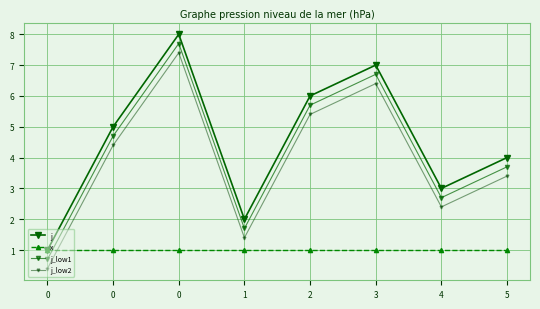

Reading left to right, what are all the values shown in this chart?

j: 0=1.0	0=5.0	0=8.0	1=2.0	2=6.0	3=7.0	4=3.0	5=4.0
x: 0=1.0	0=1.0	0=1.0	1=1.0	2=1.0	3=1.0	4=1.0	5=1.0
j_low1: 0=0.7	0=4.7	0=7.7	1=1.7	2=5.7	3=6.7	4=2.7	5=3.7
j_low2: 0=0.4	0=4.4	0=7.4	1=1.4	2=5.4	3=6.4	4=2.4	5=3.4